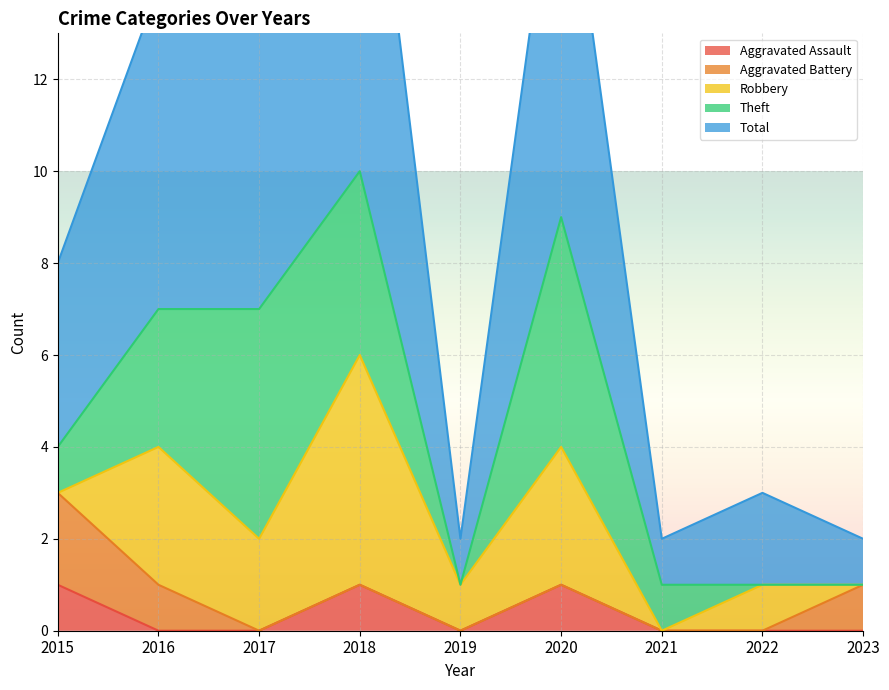

How many values in the Robbery series are below 1?

3